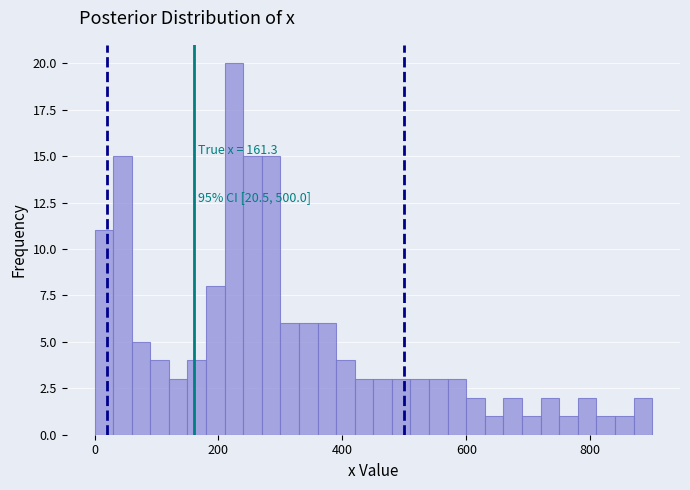

Around what value on the x-axis is the tallest bar? Give the approximate position of its centre, as read against the axis.

220